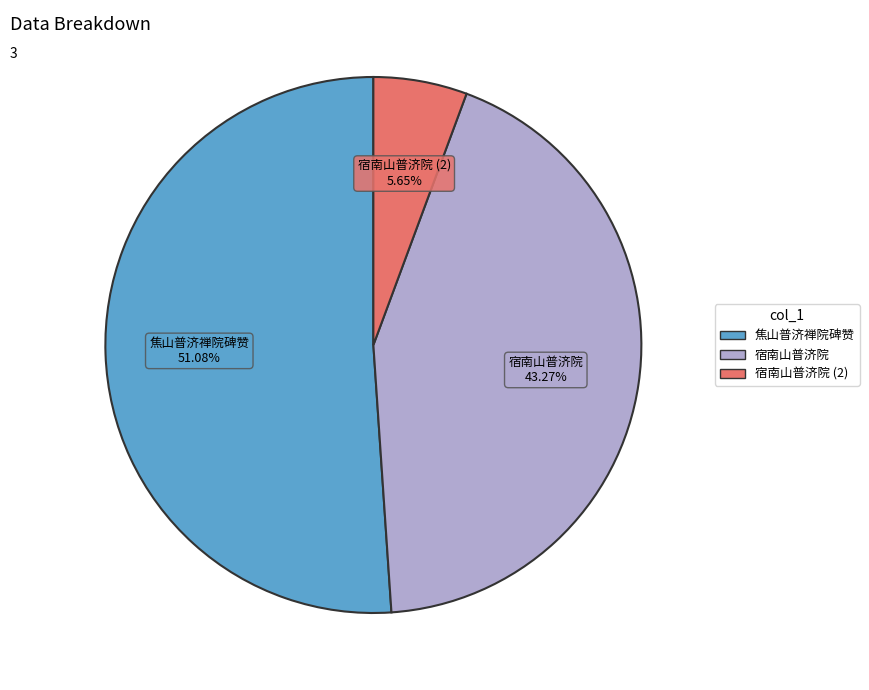

To the nearest percent, what is the difference between the largest and smallest slice percentages?

45%